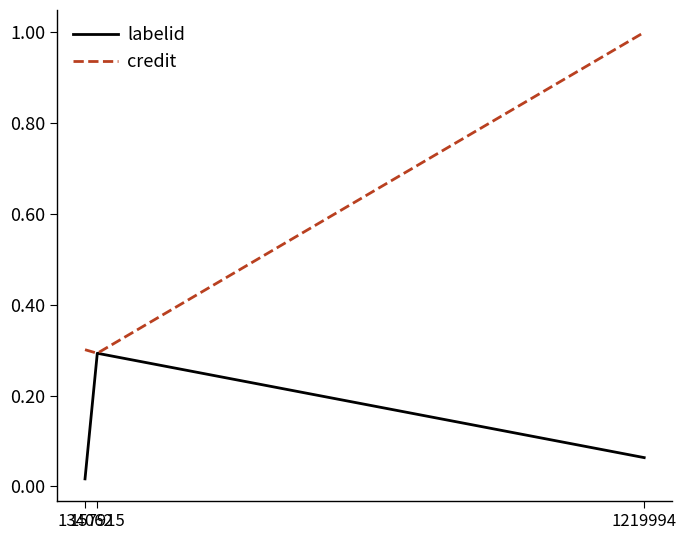

List the series in order of their peak value, lowest first.

labelid, credit